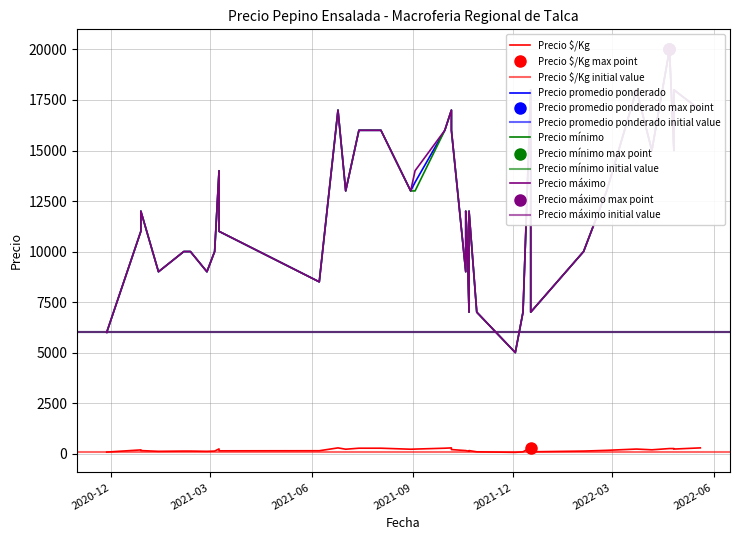

The Precio promedio ponderado series shows 21965 at 2022-04-26. True or false?

False